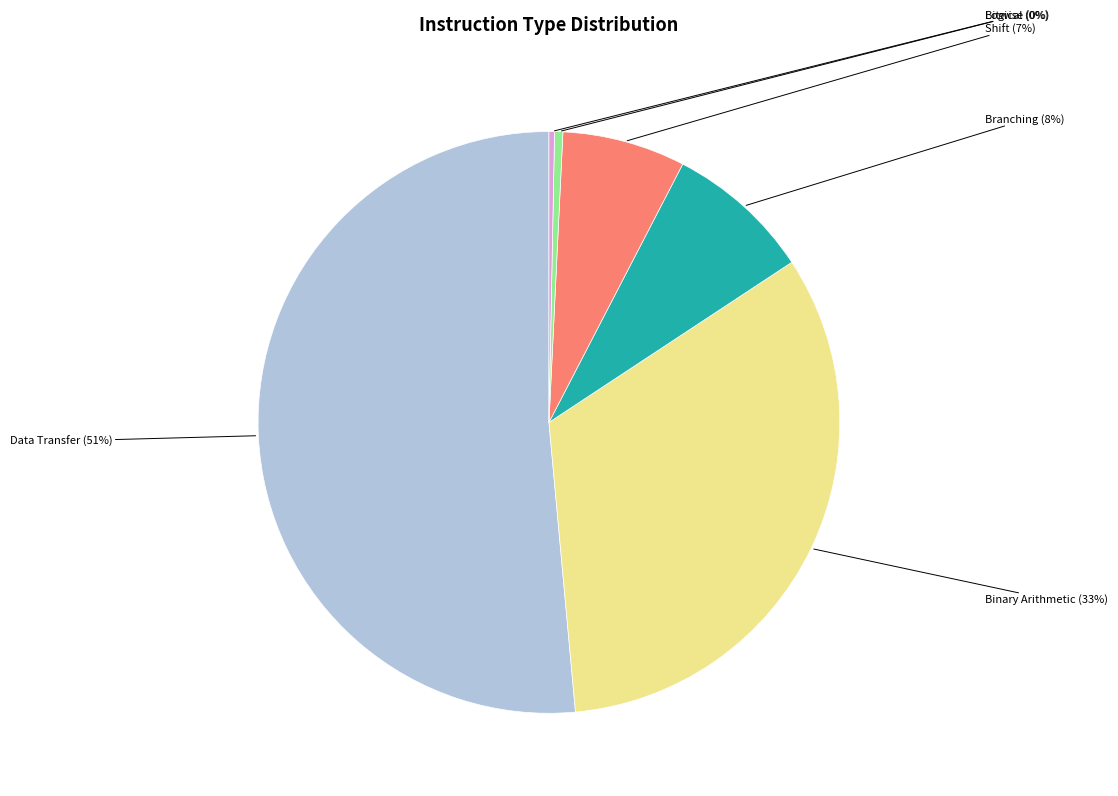

Which slice is the largest?

Data Transfer